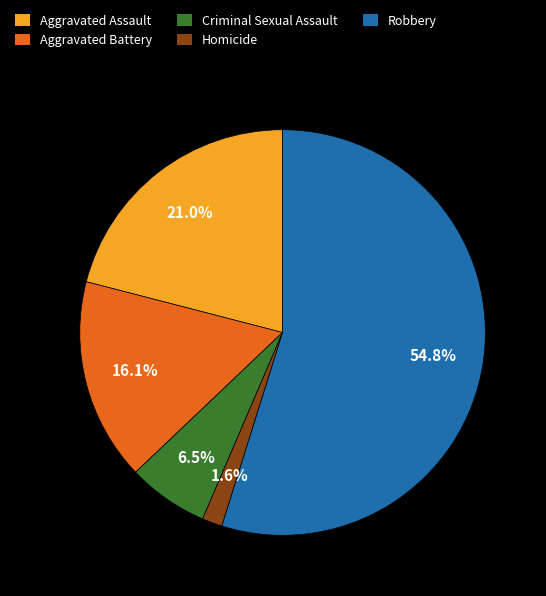

Is there a majority slice in this chart?

Yes